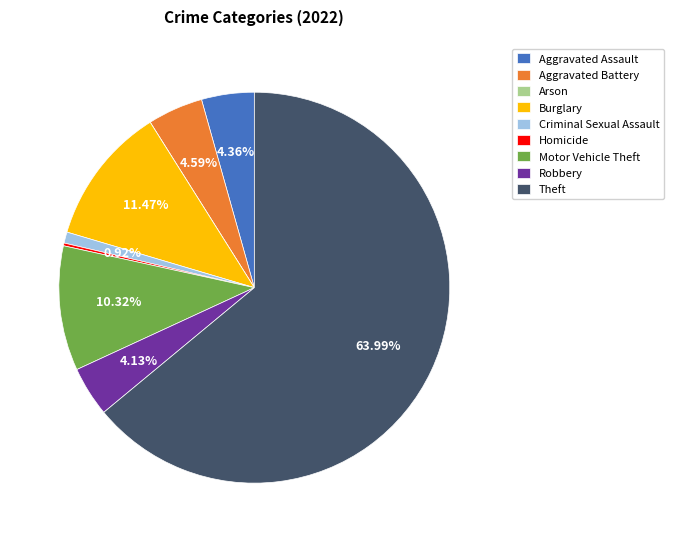

Between Theft and Robbery, which is larger?

Theft